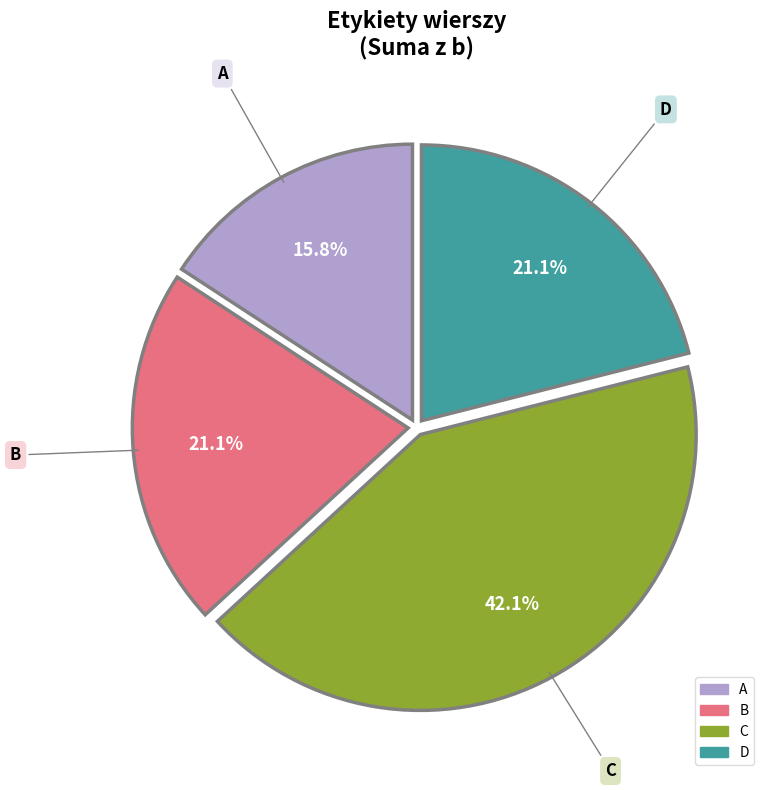

True or false: B accounts for 21% of the total.

True